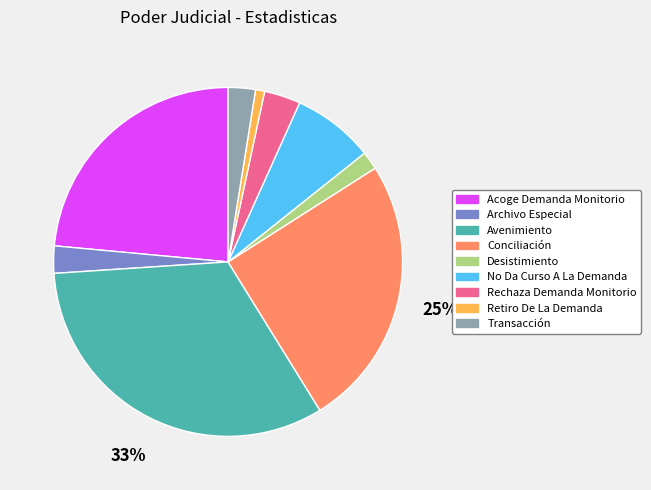

Does any single category account for the majority?

No